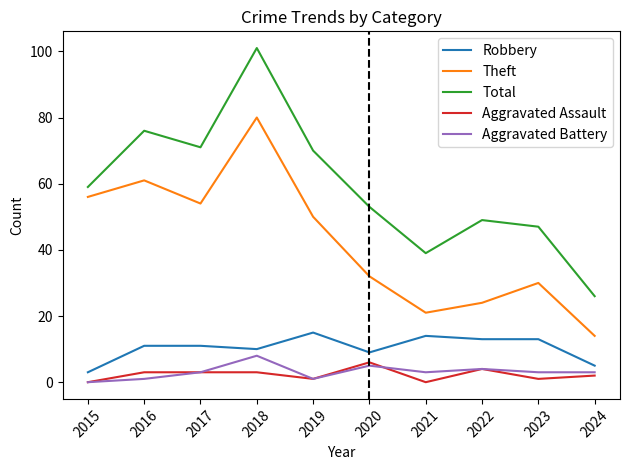

Is the value of Total at 2024 greater than the value of Theft at 2015?

No